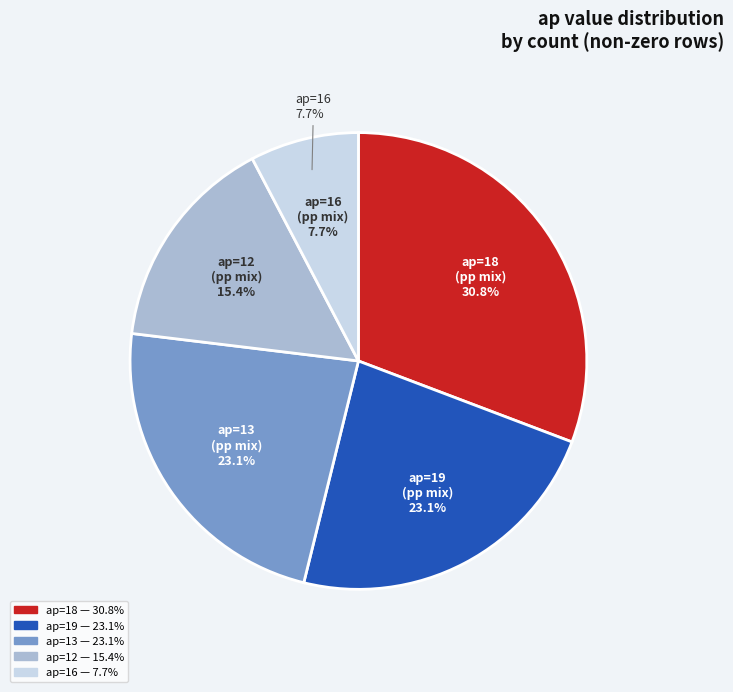

Does any single category account for the majority?

No